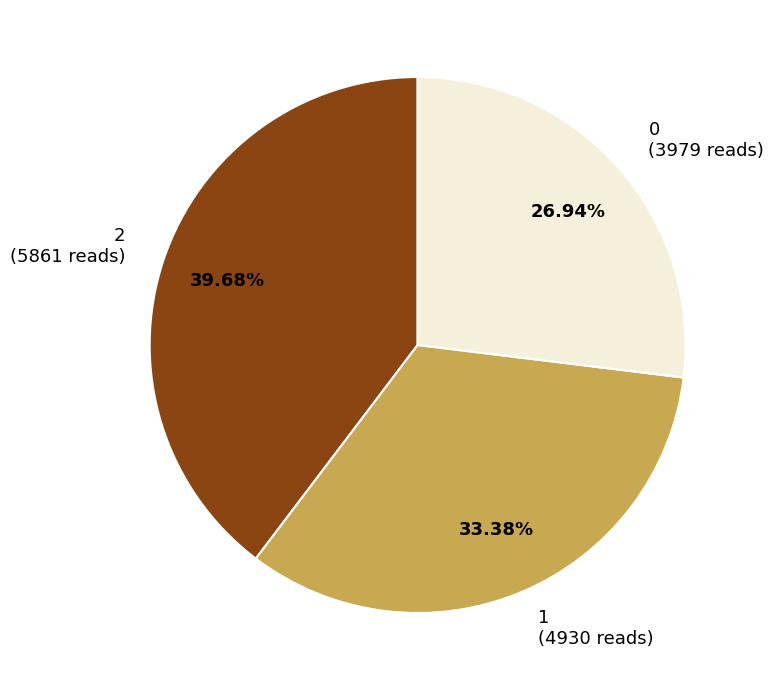

Which has a higher value, 1 or 2?

2